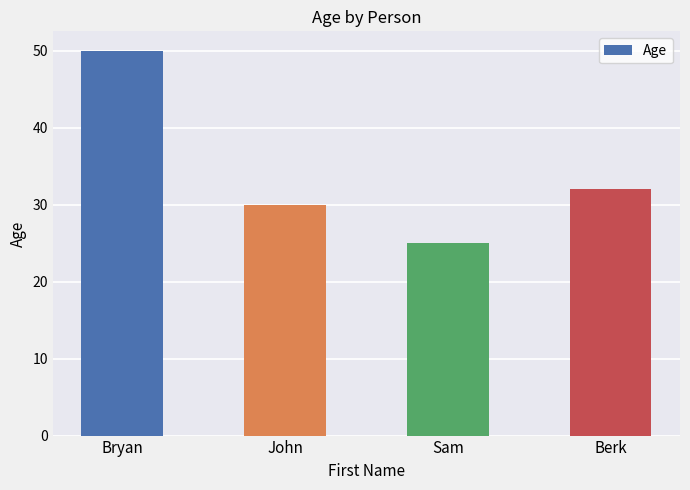

Is it true that the value at Bryan is 50?

True